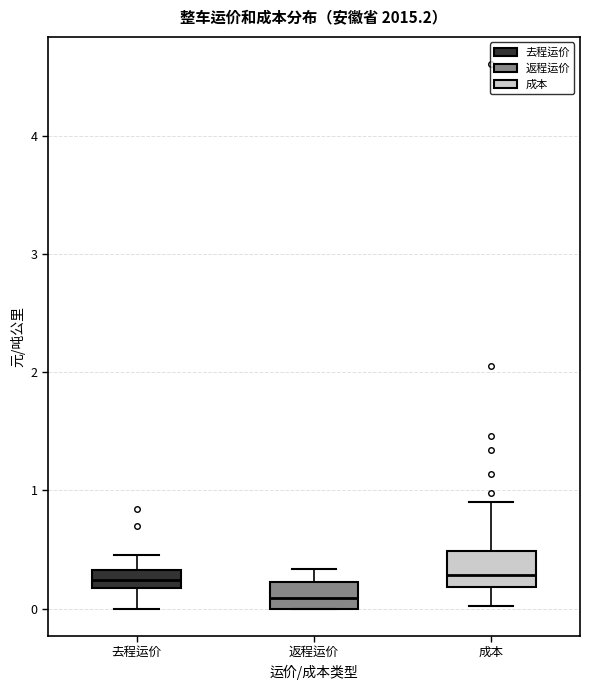

Where is the upper edge of the box for 成本 on the y-axis? The values are not printed on the chart, so give them approximately, as read against the axis.

0.5